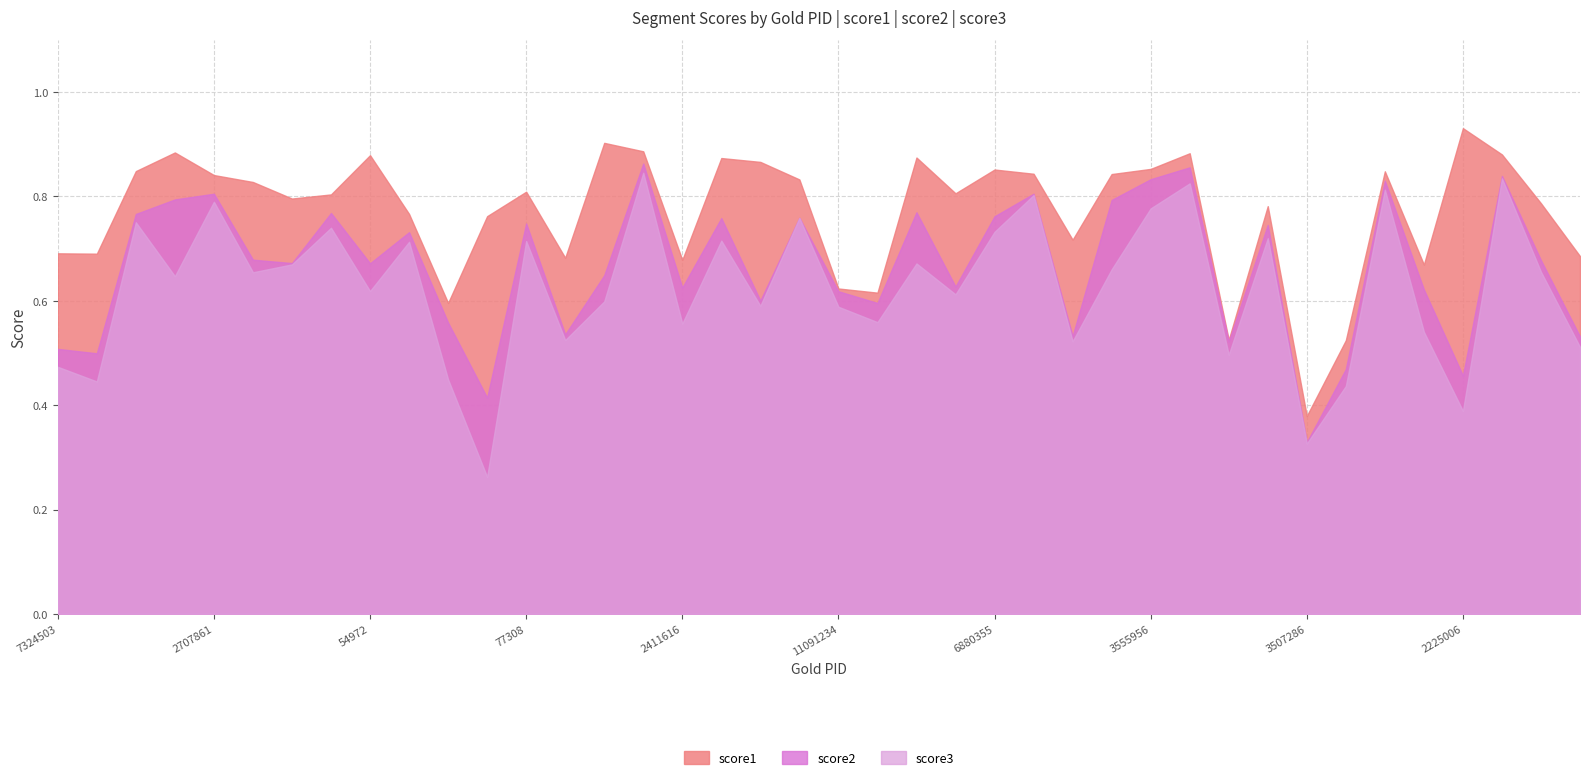

True or false: score2 and score3 intersect in this chart.

False